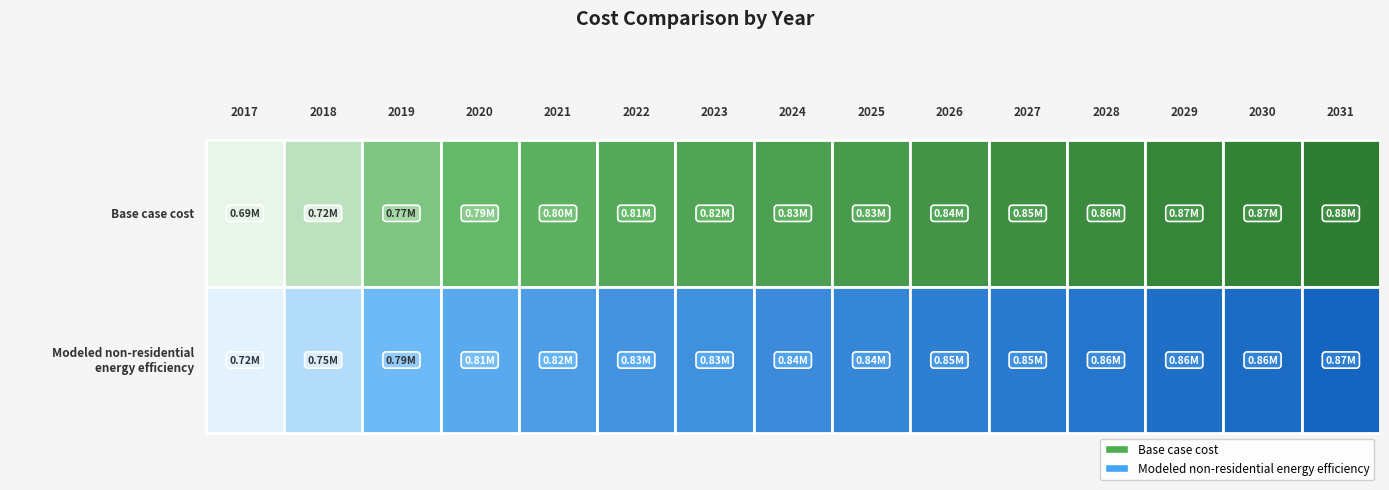

At which label does Base case cost reach its minimum?

2017